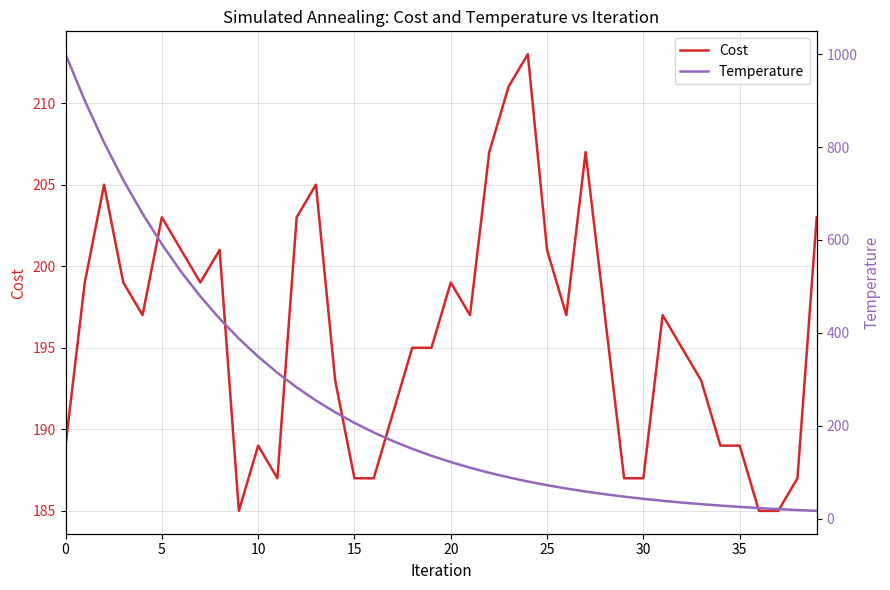

What is the total value across all series at 11?

500.8